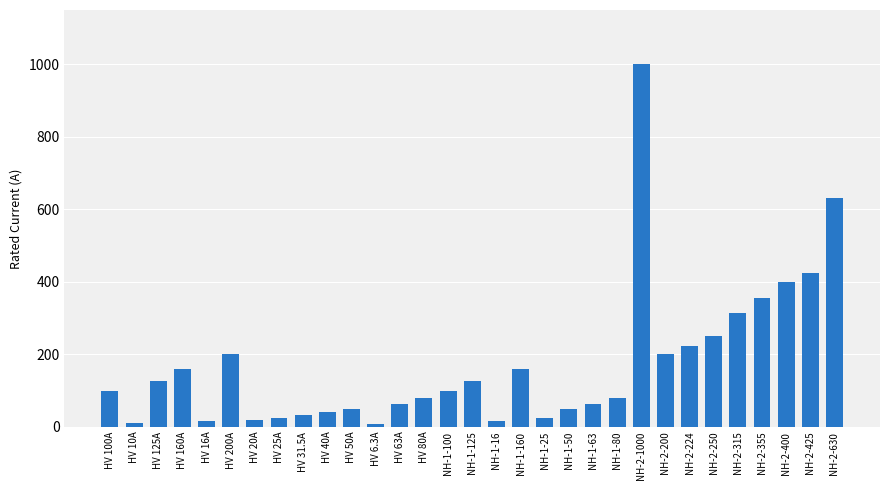

What is the ratio of the value at NH-1-16 to the value at NH-1-80?

0.2